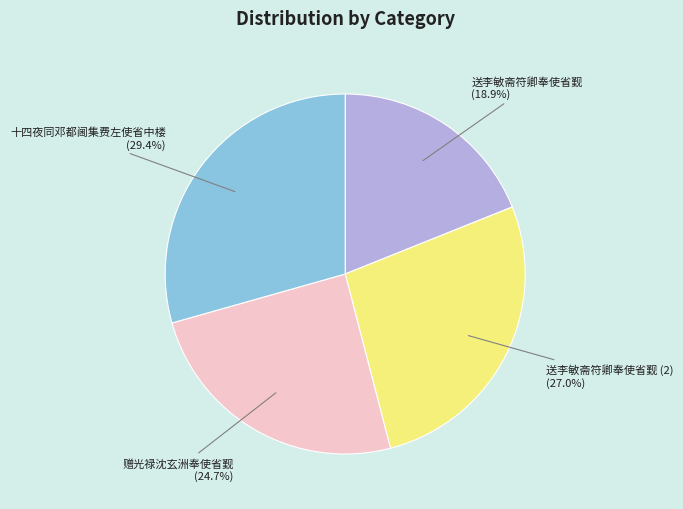

How many slices are in this pie chart?

4